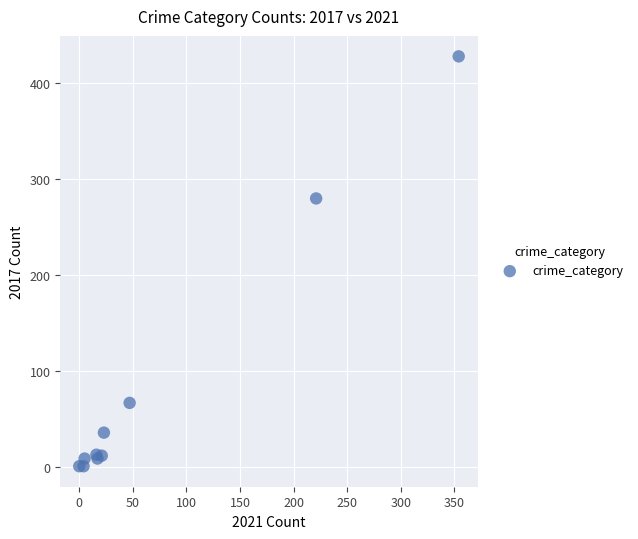

What Y value in the scatter plot is closest to 214?

280